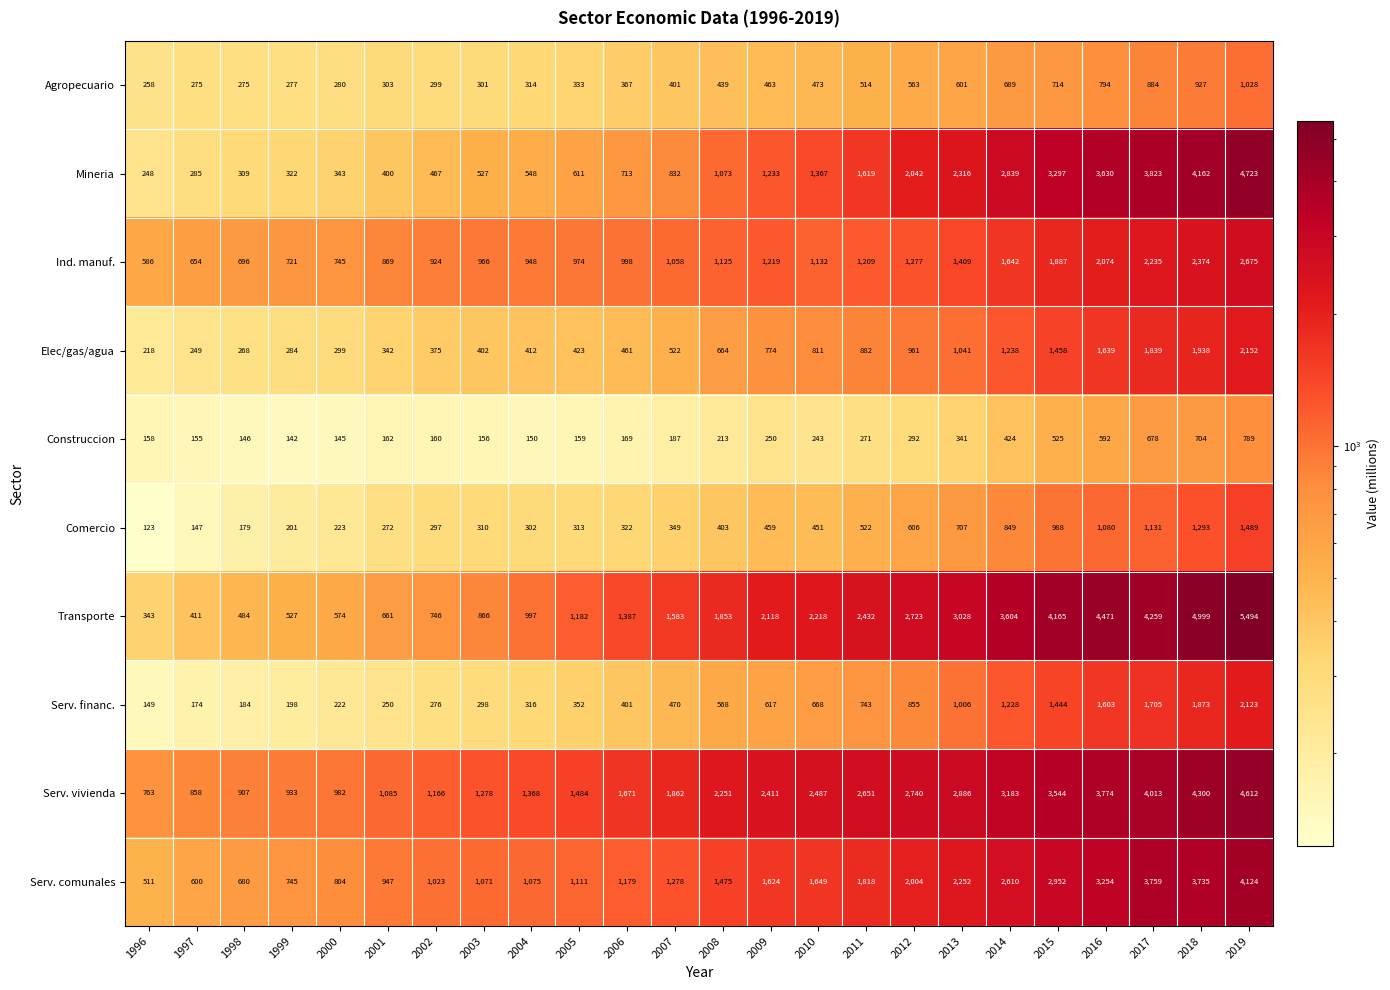

Rank the series at 2018 from highest to lowest value.

Transporte, Serv. vivienda, Mineria, Serv. comunales, Ind. manuf., Elec/gas/agua, Serv. financ., Comercio, Agropecuario, Construccion